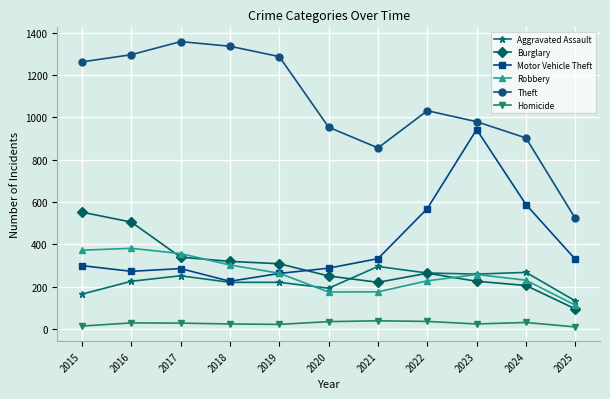

Is the value of Aggravated Assault at 2020 greater than the value of Homicide at 2018?

Yes